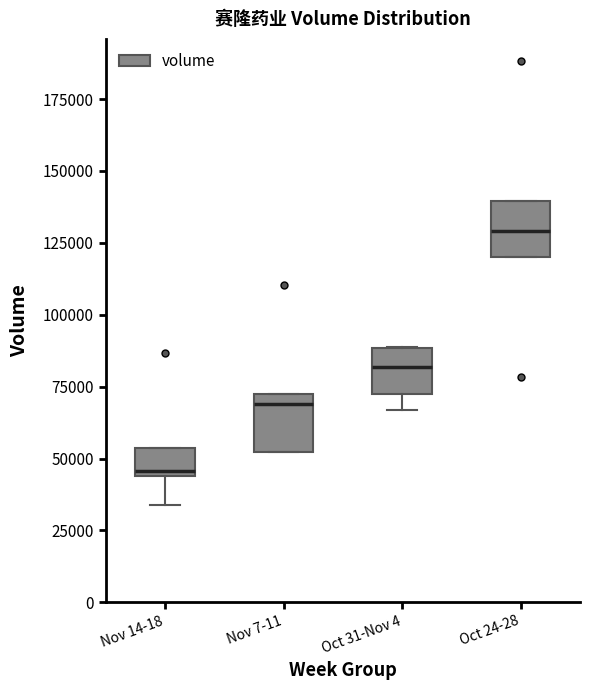

Which box's median line is the highest?

Oct 24-28